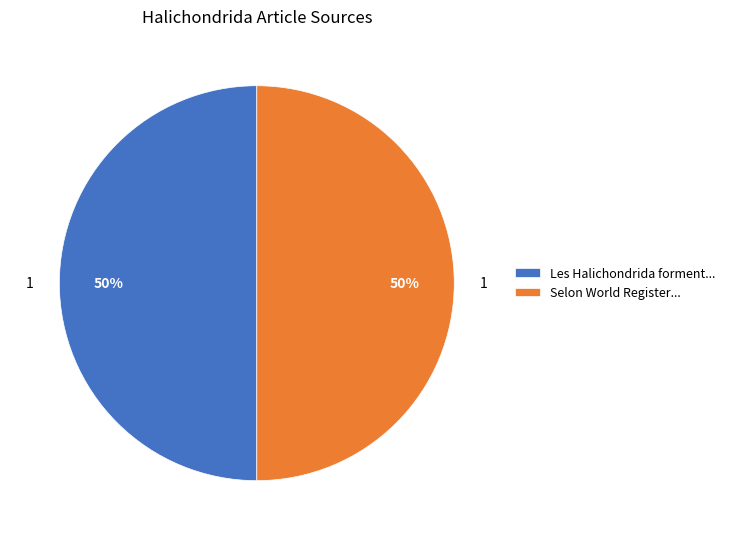

Is the sum of Les Halichondrida forment... and Selon World Register... greater than half?

Yes